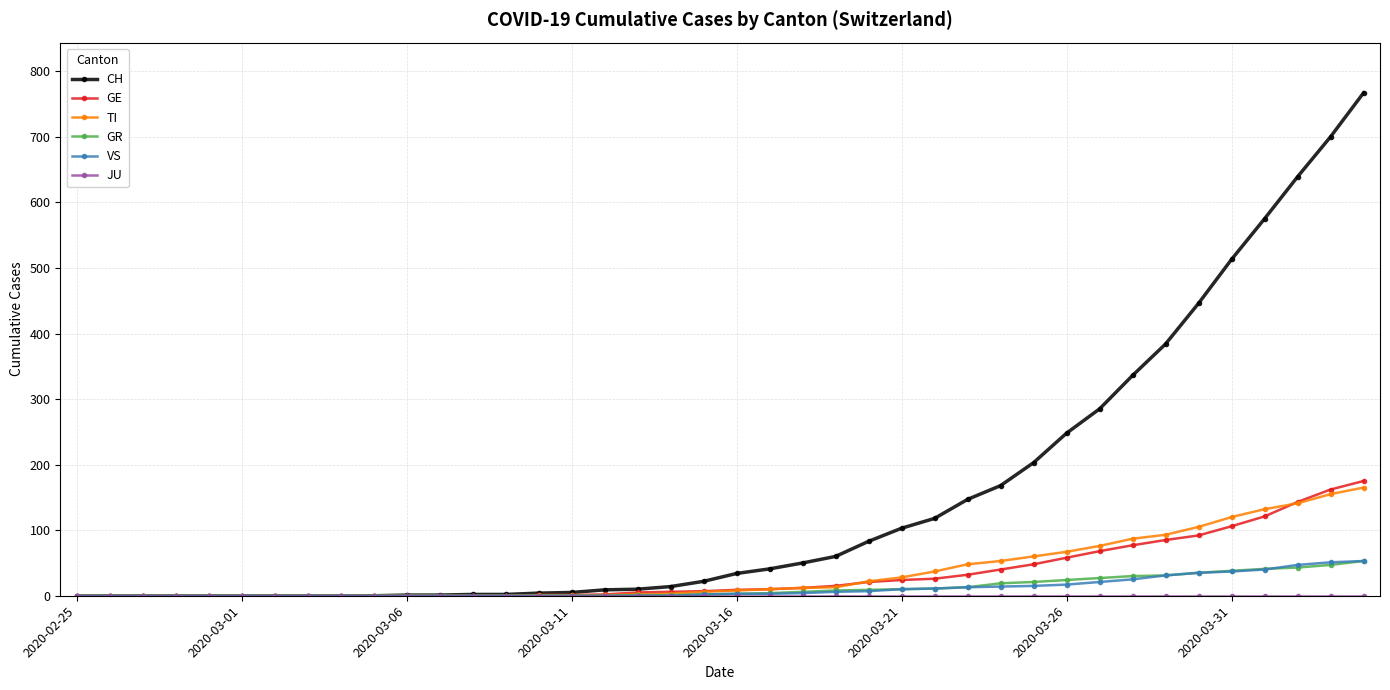

Which series has the largest total across all categories?

CH